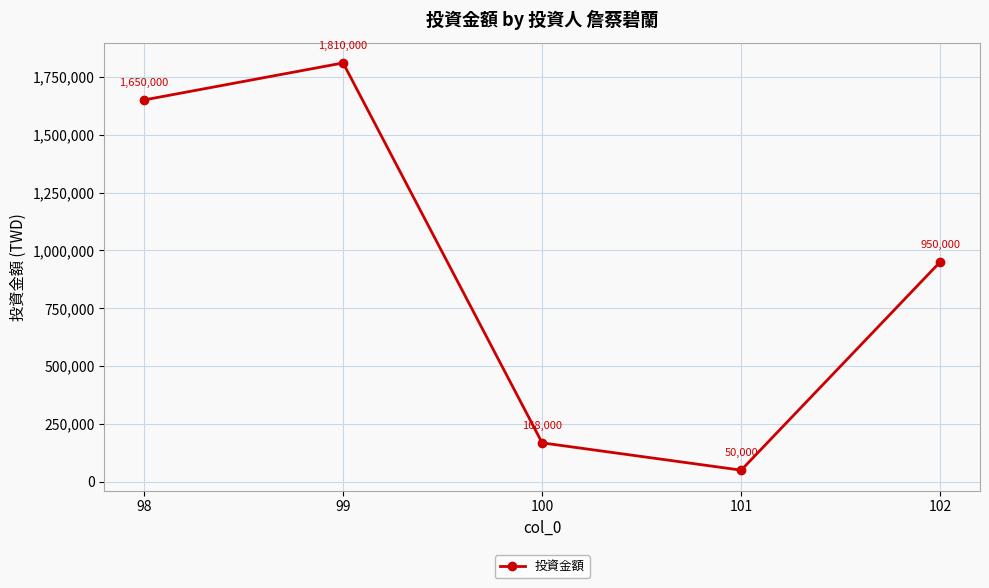

Reading right to left, what are all the values shown in this chart?

102=950000	101=50000	100=168000	99=1810000	98=1650000